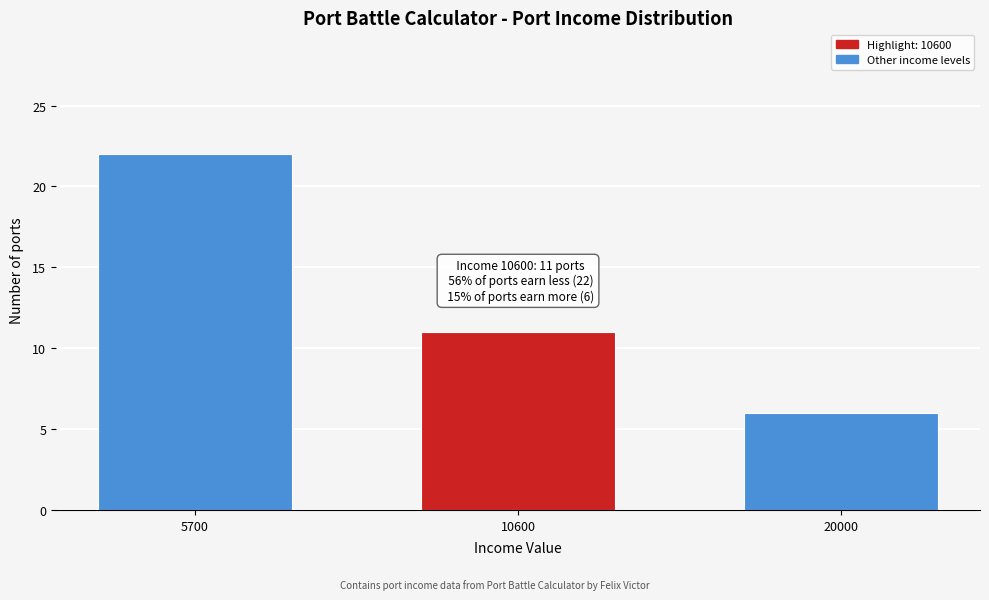

Reading left to right, what are all the values shown in this chart?

22	11	6